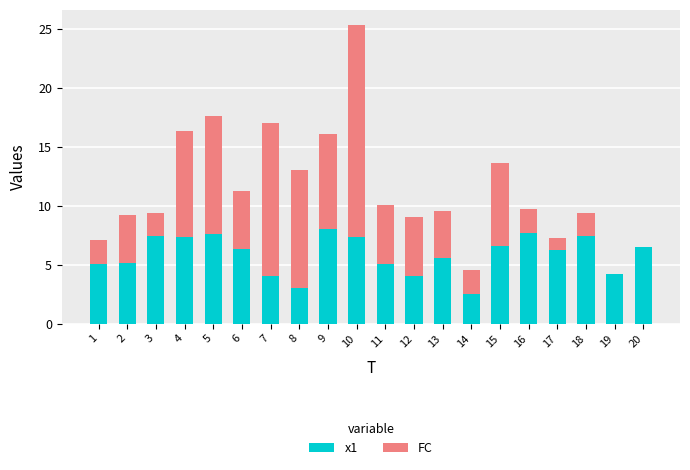

What is the highest value of the x1 series?

8.1